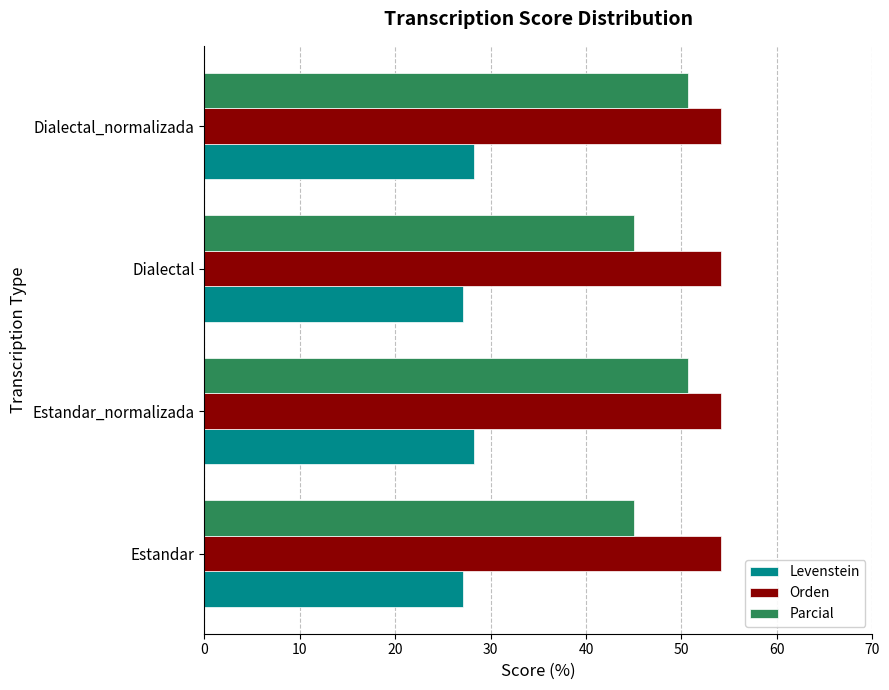

What is the difference between the highest and lowest values at Dialectal?

27.0